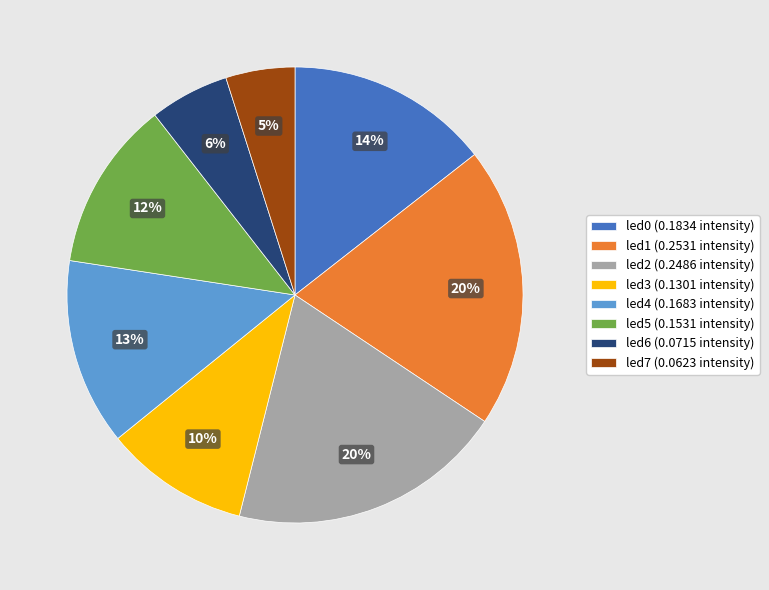

What percentage is the led5 slice, to the nearest percent?

12%